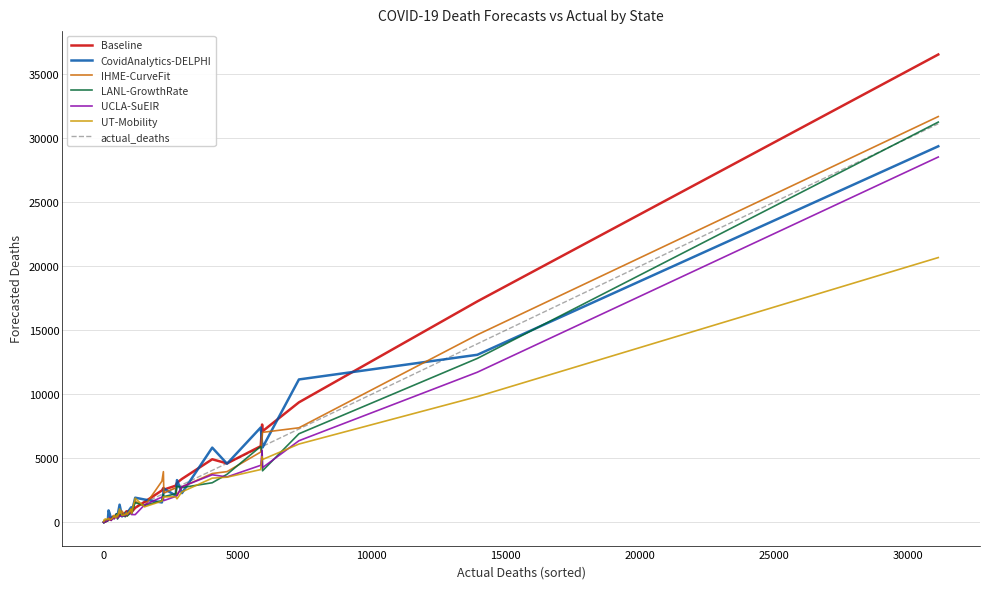

Which series has the widest spread of values?

Baseline